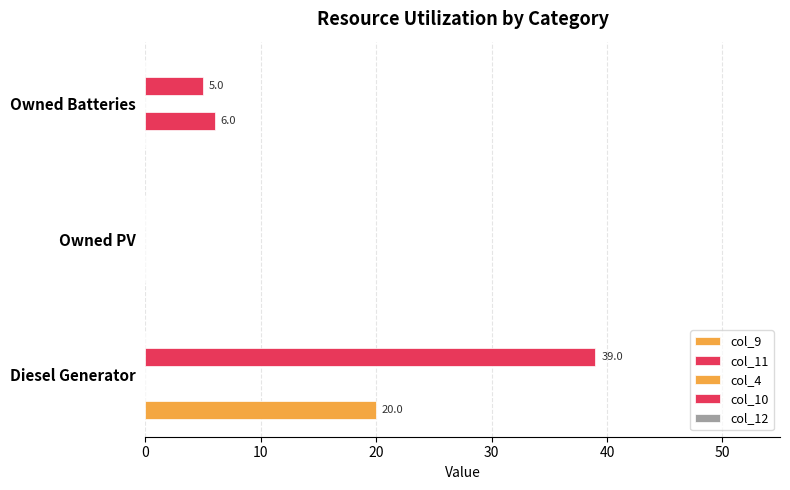

How many distinct data groups are displayed?

3